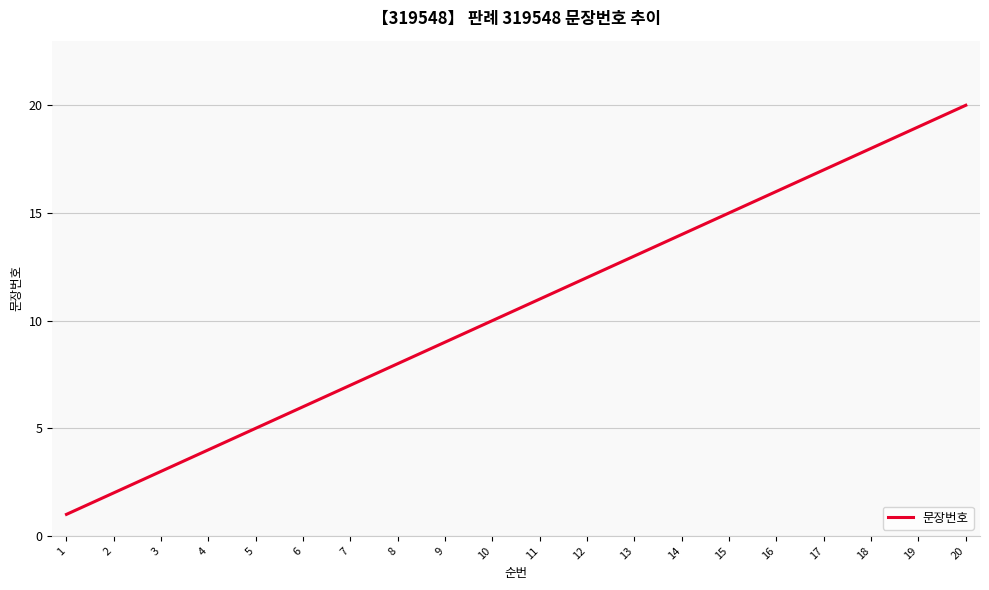

What is the difference between the maximum and second lowest values?

18.9